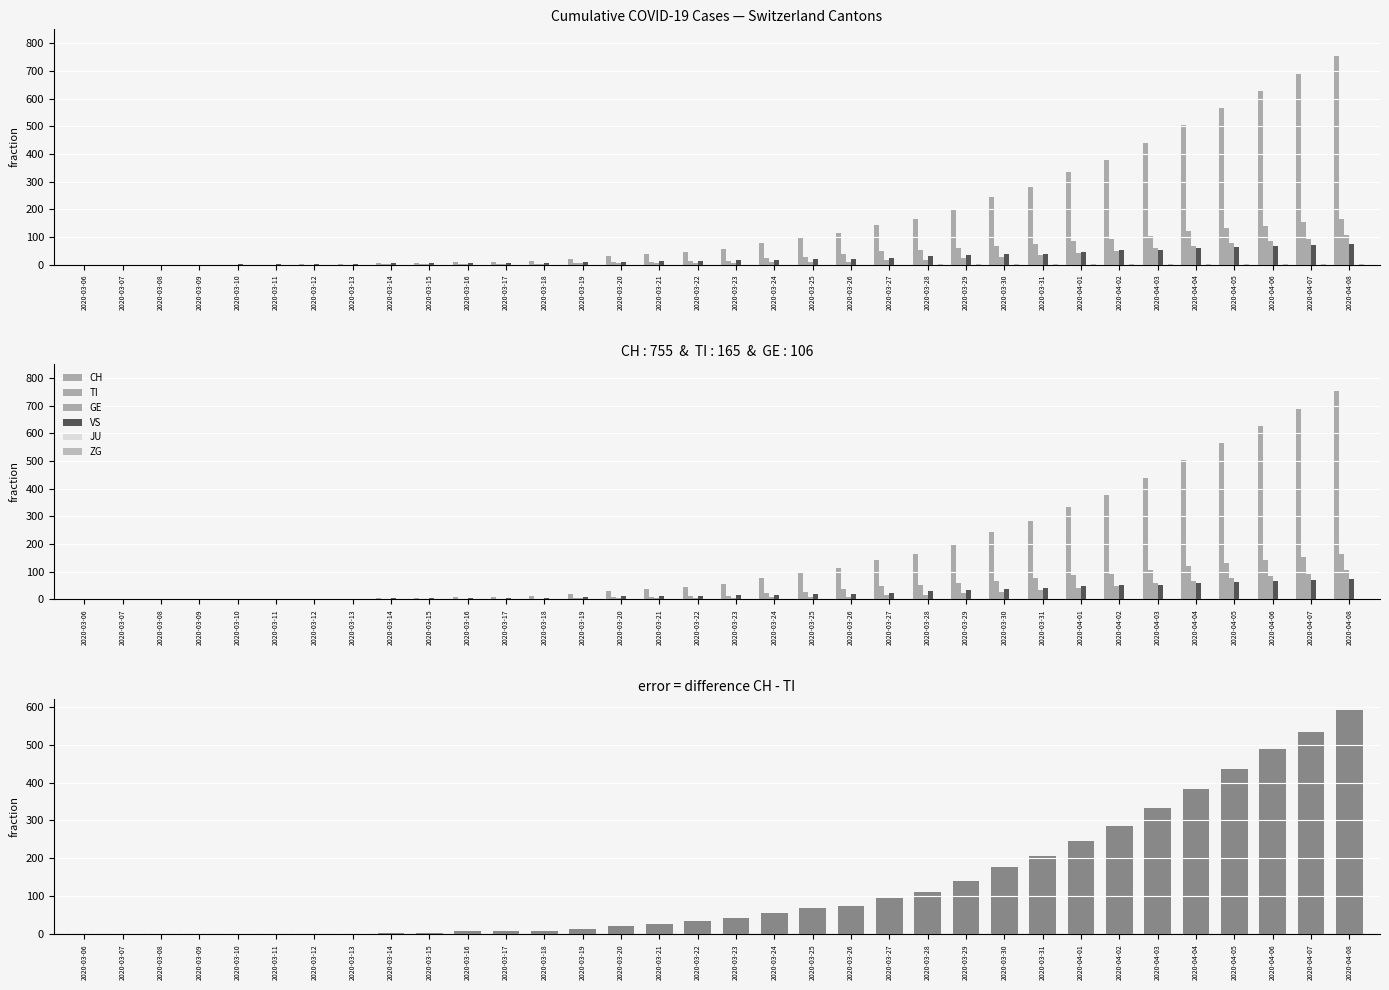

Reading right to left, extract all data points from this chart.

CH: 2020-04-08=755	2020-04-07=689	2020-04-06=628	2020-04-05=567	2020-04-04=504	2020-04-03=439	2020-04-02=378	2020-04-01=334	2020-03-31=282	2020-03-30=245	2020-03-29=200	2020-03-28=165	2020-03-27=143	2020-03-26=113	2020-03-25=98	2020-03-24=78	2020-03-23=55	2020-03-22=46	2020-03-21=37	2020-03-20=30	2020-03-19=21	2020-03-18=13	2020-03-17=10	2020-03-16=9	2020-03-15=5	2020-03-14=4	2020-03-13=2	2020-03-12=1	2020-03-11=0	2020-03-10=0	2020-03-09=0	2020-03-08=0	2020-03-07=0	2020-03-06=0
TI: 2020-04-08=165	2020-04-07=155	2020-04-06=141	2020-04-05=132	2020-04-04=120	2020-04-03=105	2020-04-02=93	2020-04-01=87	2020-03-31=76	2020-03-30=67	2020-03-29=60	2020-03-28=53	2020-03-27=48	2020-03-26=37	2020-03-25=28	2020-03-24=22	2020-03-23=13	2020-03-22=12	2020-03-21=10	2020-03-20=8	2020-03-19=6	2020-03-18=3	2020-03-17=1	2020-03-16=1	2020-03-15=1	2020-03-14=1	2020-03-13=0	2020-03-12=0	2020-03-11=0	2020-03-10=0	2020-03-09=0	2020-03-08=0	2020-03-07=0	2020-03-06=0
GE: 2020-04-08=106	2020-04-07=92	2020-04-06=85	2020-04-05=77	2020-04-04=68	2020-04-03=59	2020-04-02=49	2020-04-01=41	2020-03-31=33	2020-03-30=26	2020-03-29=24	2020-03-28=17	2020-03-27=16	2020-03-26=10	2020-03-25=9	2020-03-24=9	2020-03-23=7	2020-03-22=6	2020-03-21=5	2020-03-20=4	2020-03-19=4	2020-03-18=2	2020-03-17=2	2020-03-16=2	2020-03-15=1	2020-03-14=1	2020-03-13=0	2020-03-12=0	2020-03-11=0	2020-03-10=0	2020-03-09=0	2020-03-08=0	2020-03-07=0	2020-03-06=0
VS: 2020-04-08=73	2020-04-07=70	2020-04-06=68	2020-04-05=65	2020-04-04=60	2020-04-03=53	2020-04-02=51	2020-04-01=47	2020-03-31=40	2020-03-30=37	2020-03-29=35	2020-03-28=31	2020-03-27=25	2020-03-26=21	2020-03-25=19	2020-03-24=17	2020-03-23=15	2020-03-22=14	2020-03-21=13	2020-03-20=11	2020-03-19=9	2020-03-18=7	2020-03-17=6	2020-03-16=5	2020-03-15=5	2020-03-14=4	2020-03-13=3	2020-03-12=1	2020-03-11=1	2020-03-10=1	2020-03-09=0	2020-03-08=0	2020-03-07=0	2020-03-06=0
ZG: 2020-04-08=2	2020-04-07=1	2020-04-06=1	2020-04-05=1	2020-04-04=1	2020-04-03=1	2020-04-02=1	2020-04-01=1	2020-03-31=1	2020-03-30=1	2020-03-29=1	2020-03-28=1	2020-03-27=0	2020-03-26=0	2020-03-25=0	2020-03-24=0	2020-03-23=0	2020-03-22=0	2020-03-21=0	2020-03-20=0	2020-03-19=0	2020-03-18=0	2020-03-17=0	2020-03-16=0	2020-03-15=0	2020-03-14=0	2020-03-13=0	2020-03-12=0	2020-03-11=0	2020-03-10=0	2020-03-09=0	2020-03-08=0	2020-03-07=0	2020-03-06=0